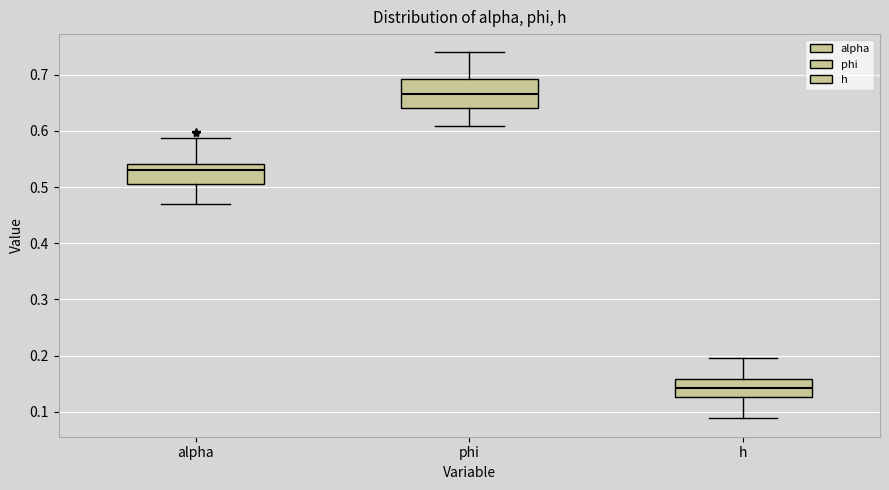

Reading left to right, transcribe this box plot: for each box, give where its median line is, the range the box spans, and where its two whiskers end, as read against the y-axis. The values are not printed on the chart, so give them approximately, as read against the axis.

alpha: median 0.53, box 0.51 to 0.54, whiskers 0.47 to 0.59
phi: median 0.67, box 0.64 to 0.69, whiskers 0.61 to 0.74
h: median 0.14, box 0.13 to 0.16, whiskers 0.09 to 0.20